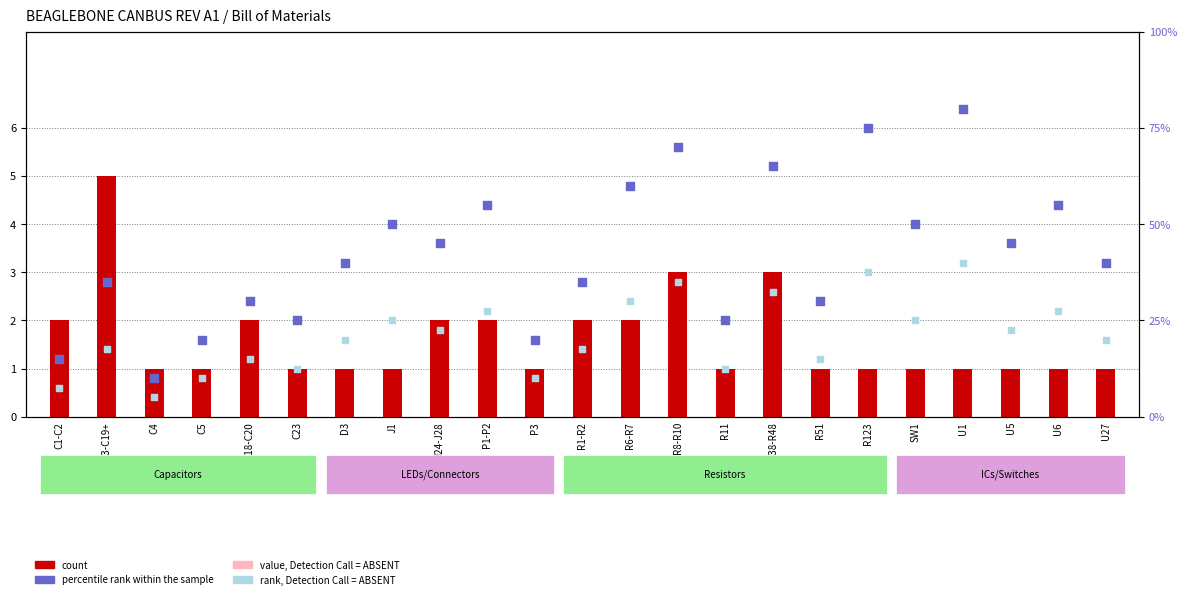

At which category is the sum across all series the highest?

U1